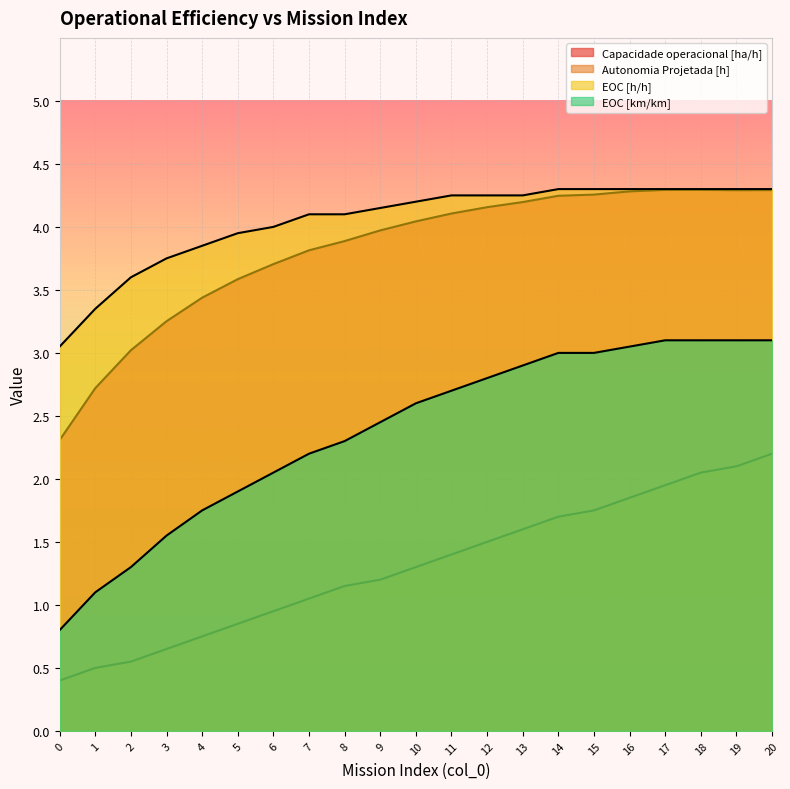

What is the difference between the second highest and second lowest values in the EOC [h/h] series?

0.9